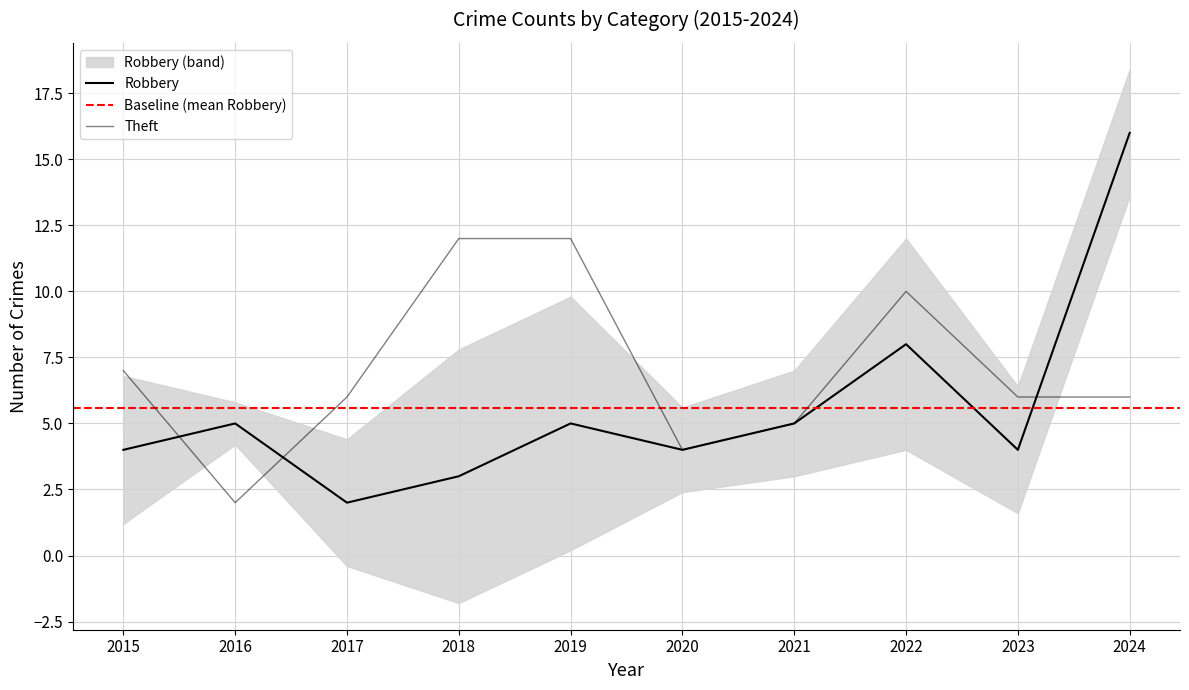

Which series has the largest total across all categories?

Theft